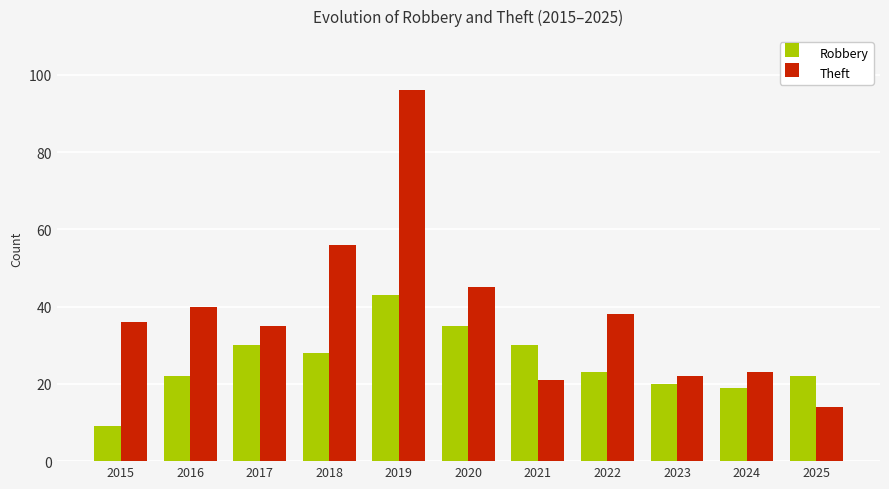

What is the sum of all Robbery values?

281